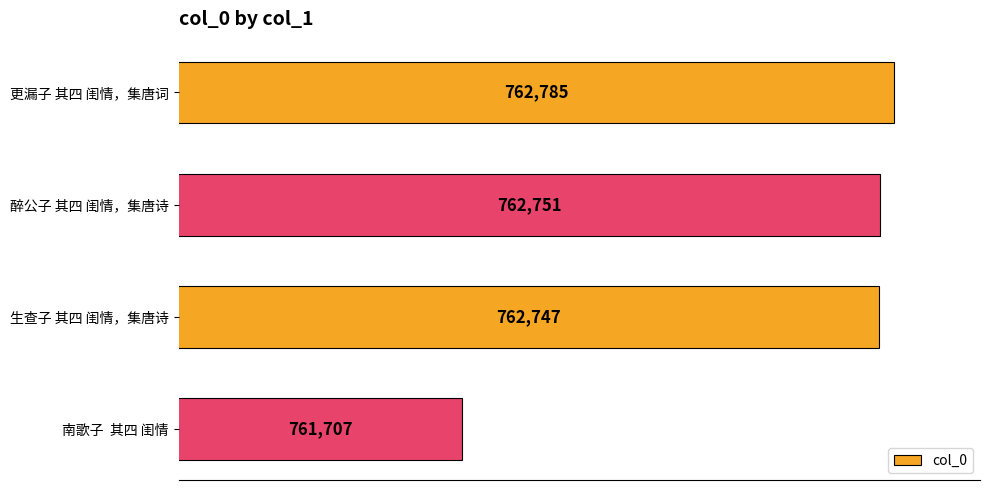

Reading top to bottom, what are all the values shown in this chart?

762785	762751	762747	761707